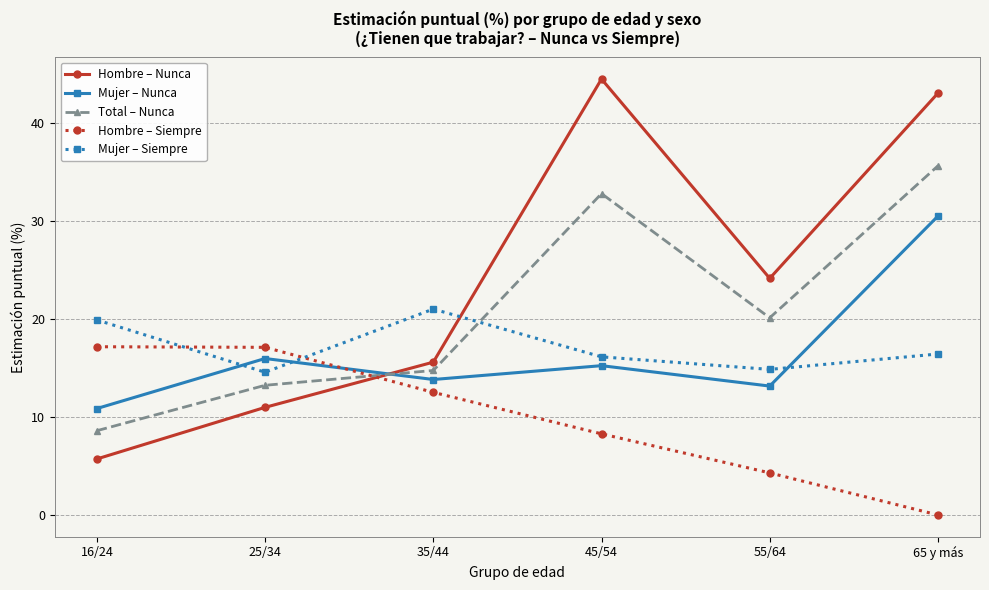

How many values in the Hombre – Nunca series are below 24?

3